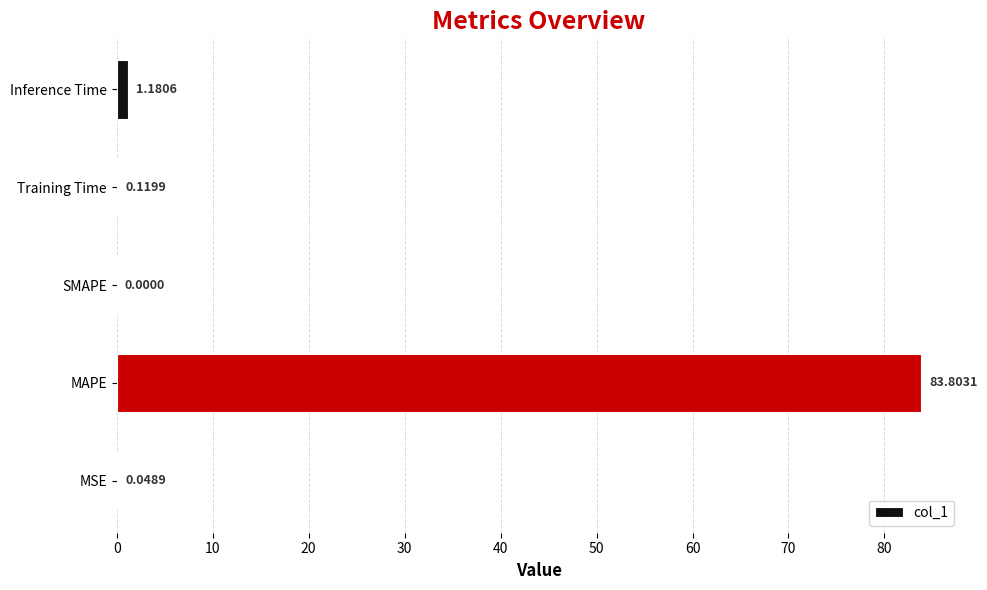

How many data points are above 0?

4